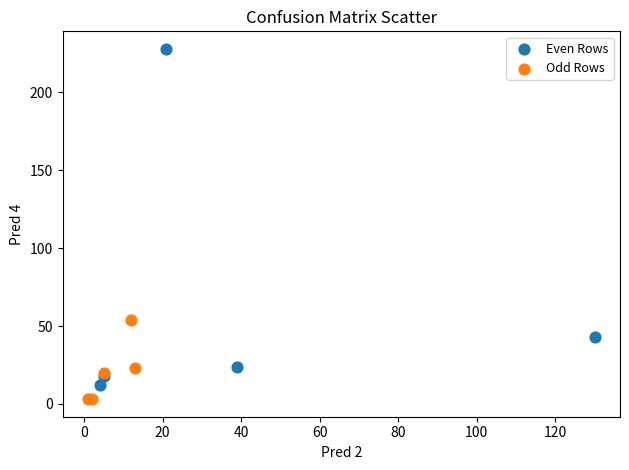

Which series has the largest Y range (max minus min)?

Even Rows